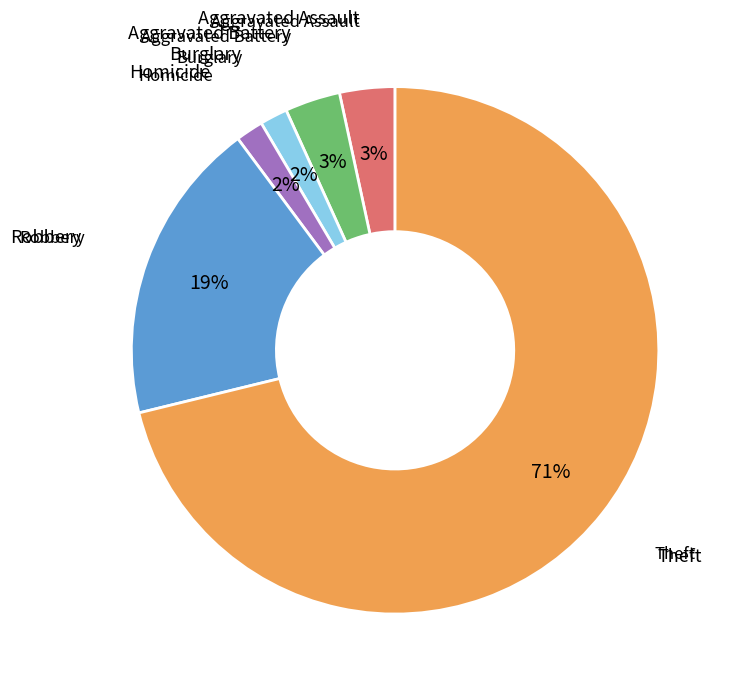

To the nearest percent, what is the average slice percentage?

17%